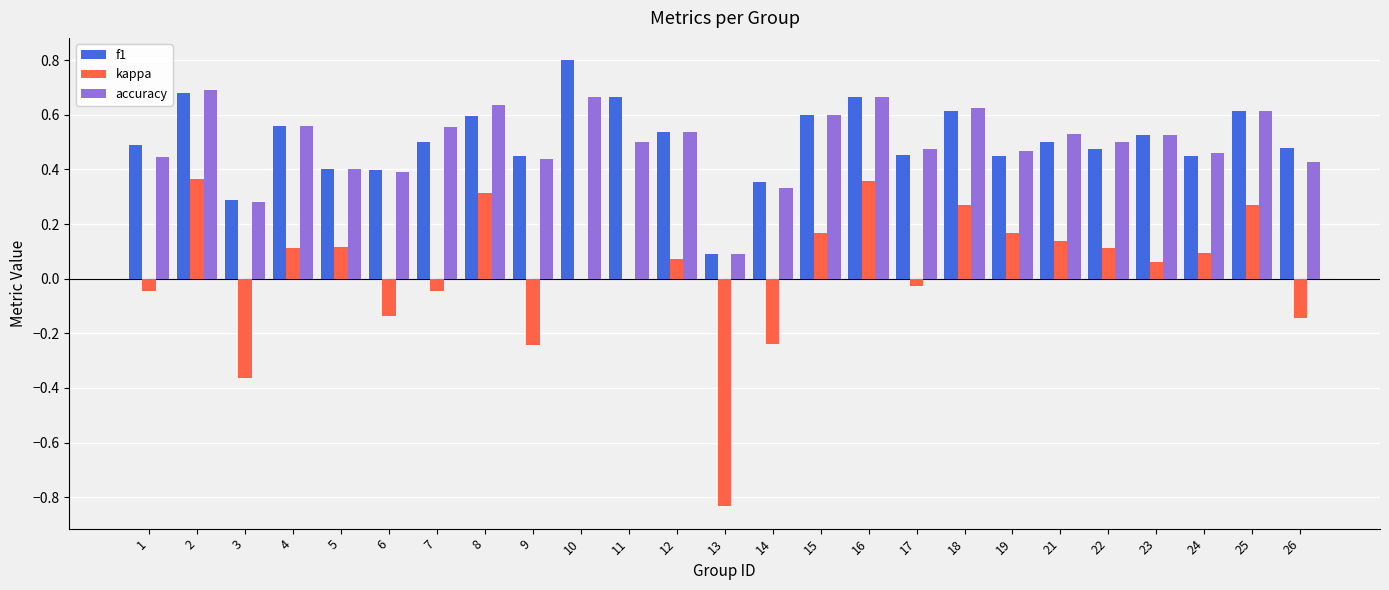

What is the total value across all series at 25?

1.5